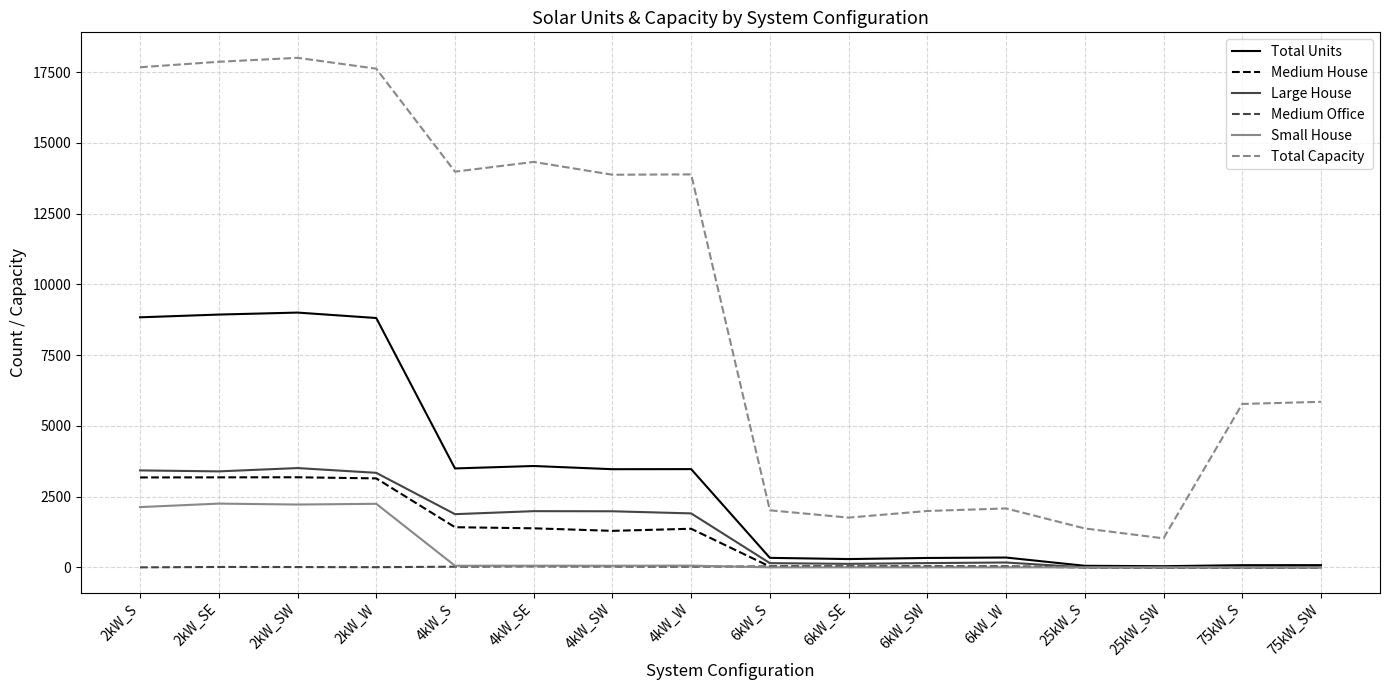

Is the value of Total Capacity at 4kW_W greater than the value of Total Units at 6kW_SE?

Yes